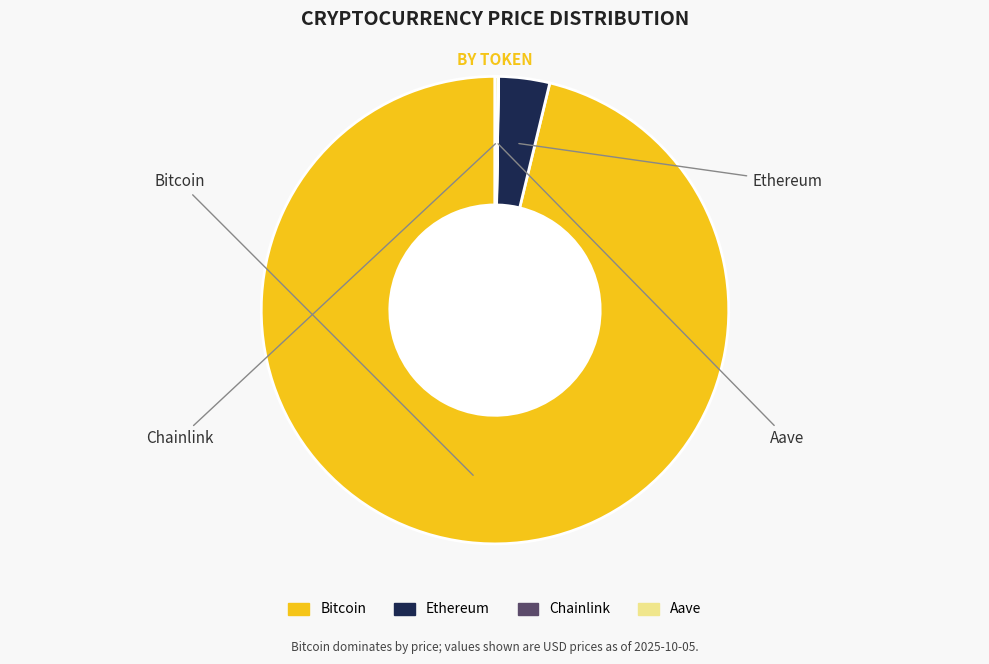

Which slice is the largest?

Bitcoin